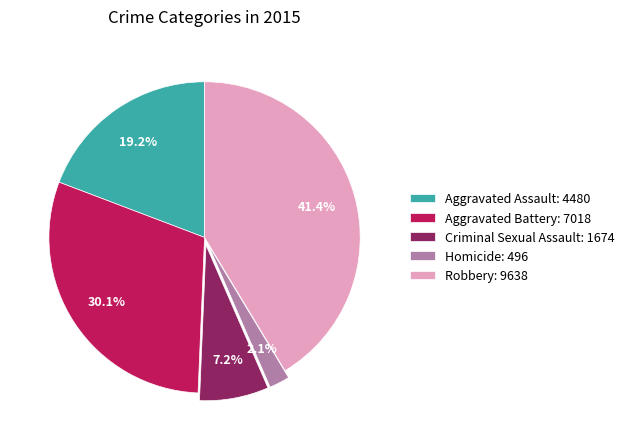

How much of the chart is everything except Aggravated Battery?

69.9%